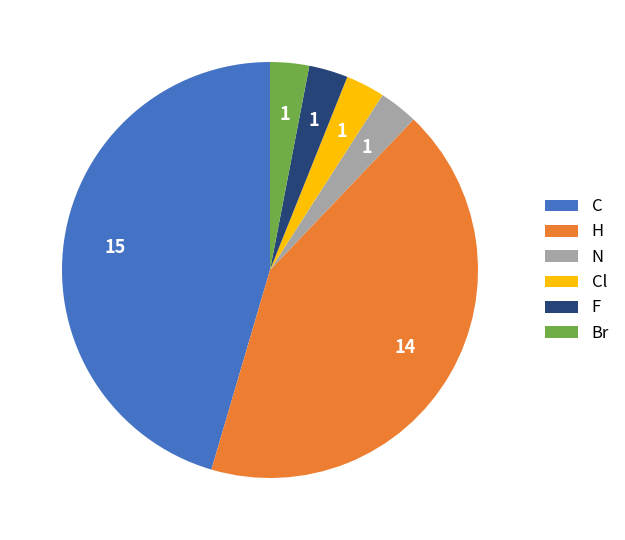

What is the largest slice in the pie chart?

C